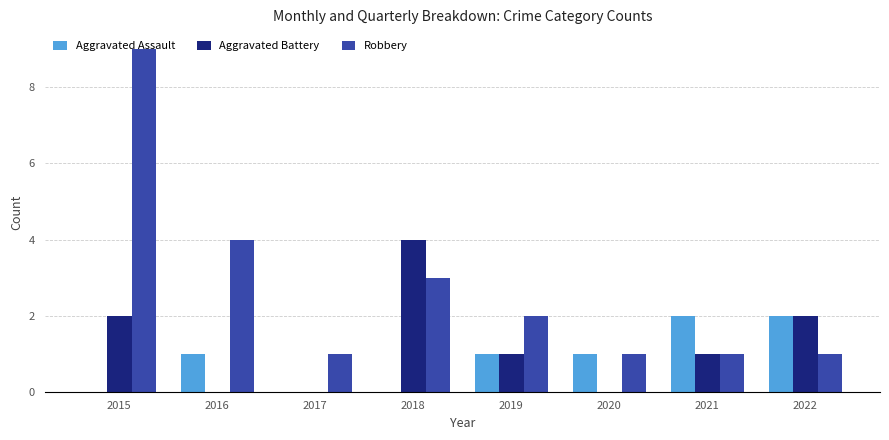

How many distinct data groups are displayed?

3